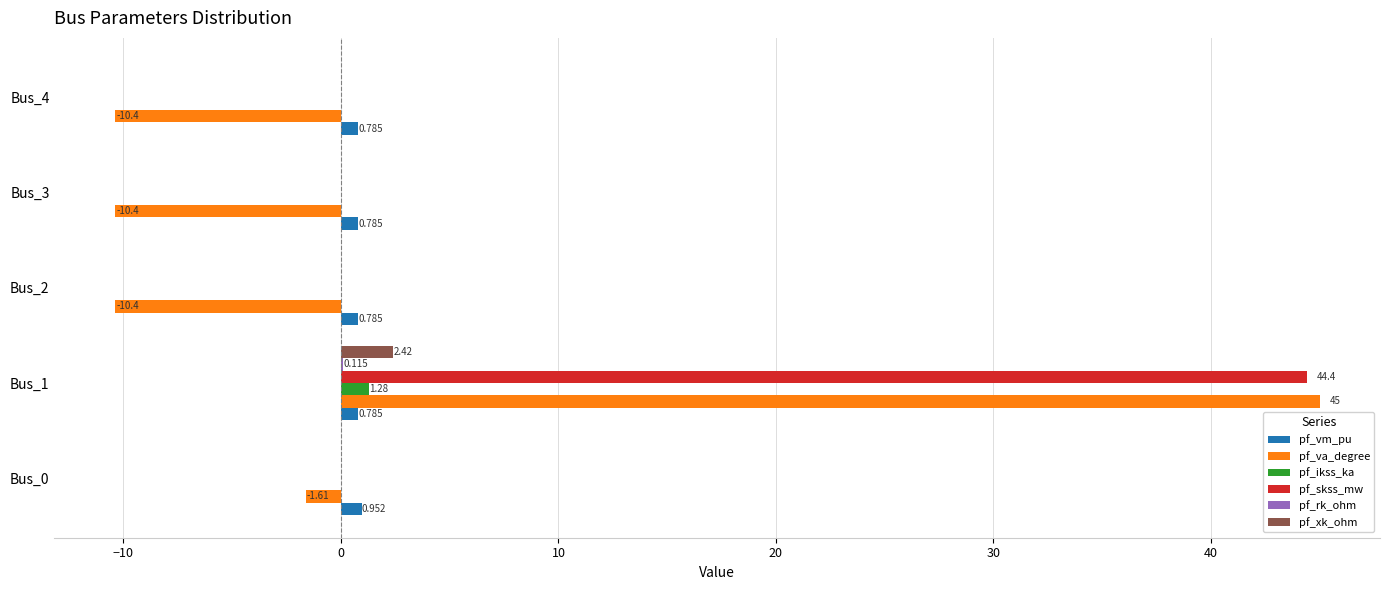

Which category has the highest value across all series?

Bus_1